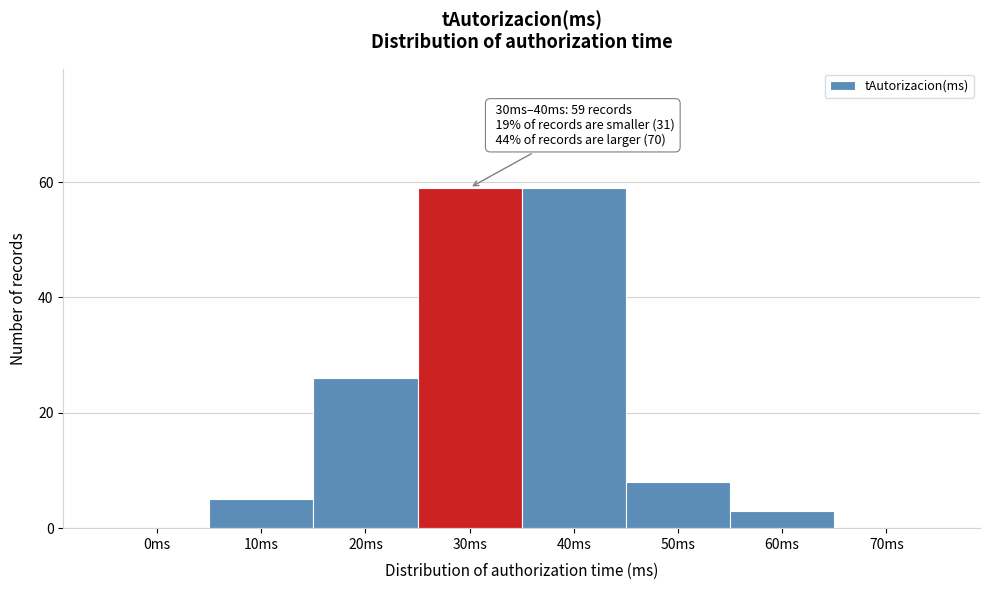

Reading left to right, extract all data points from this chart.

0ms=0	10ms=5	20ms=26	30ms=59	40ms=59	50ms=8	60ms=3	70ms=0